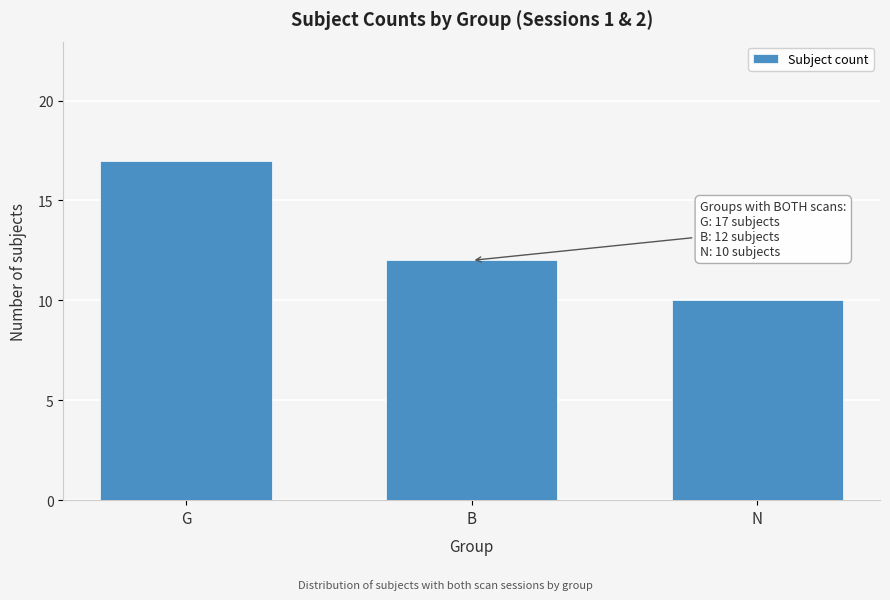

Reading left to right, list all the values displayed in this chart.

G=17	B=12	N=10